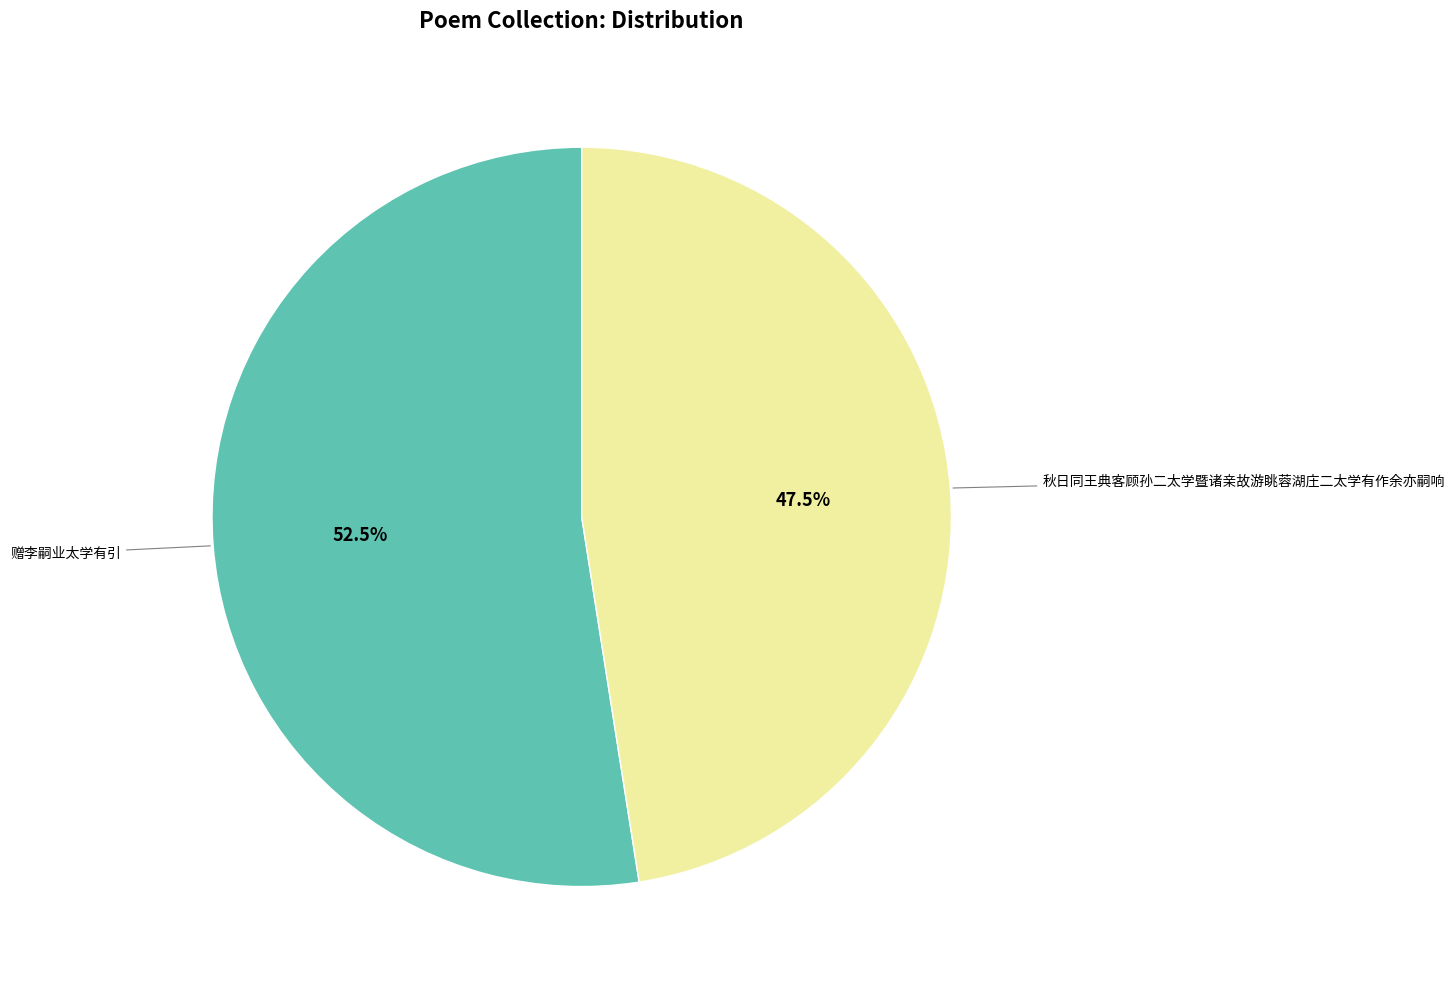

How many segments does this pie chart have?

2